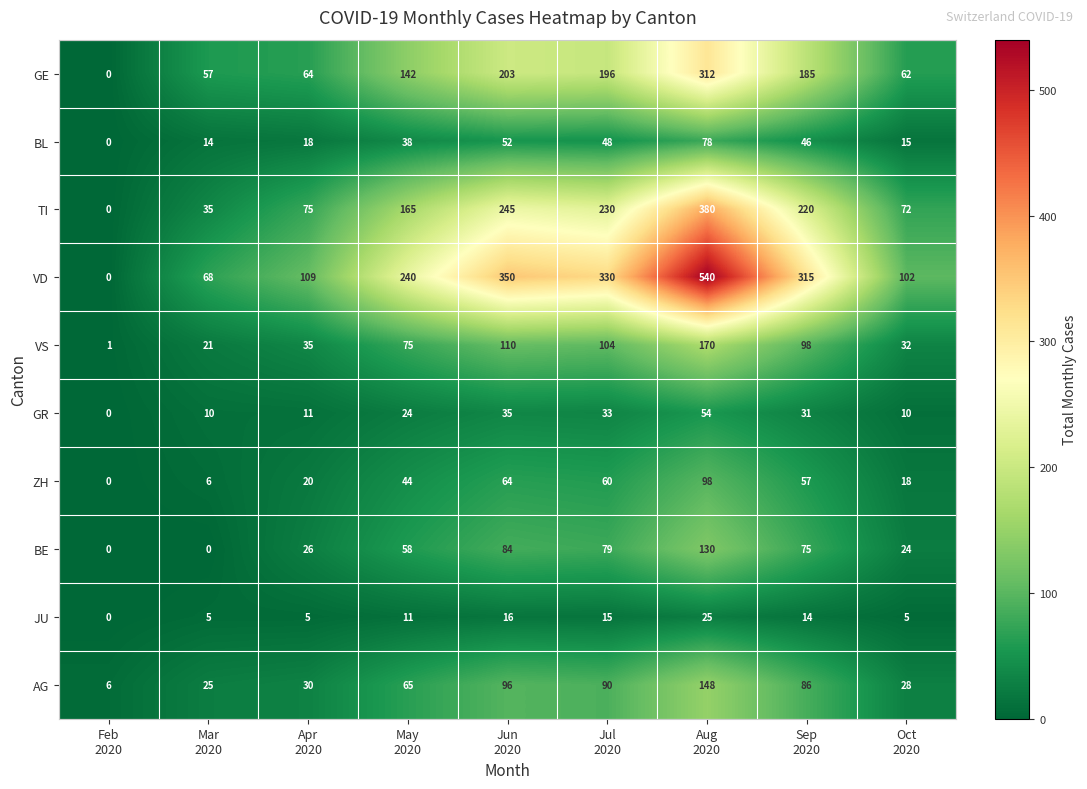

Which series has the largest total across all categories?

VD